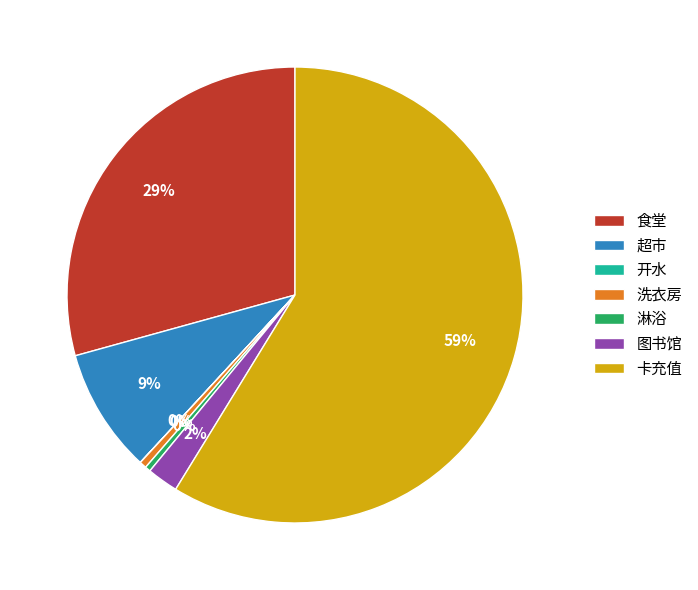

What is the largest slice in the pie chart?

卡充值